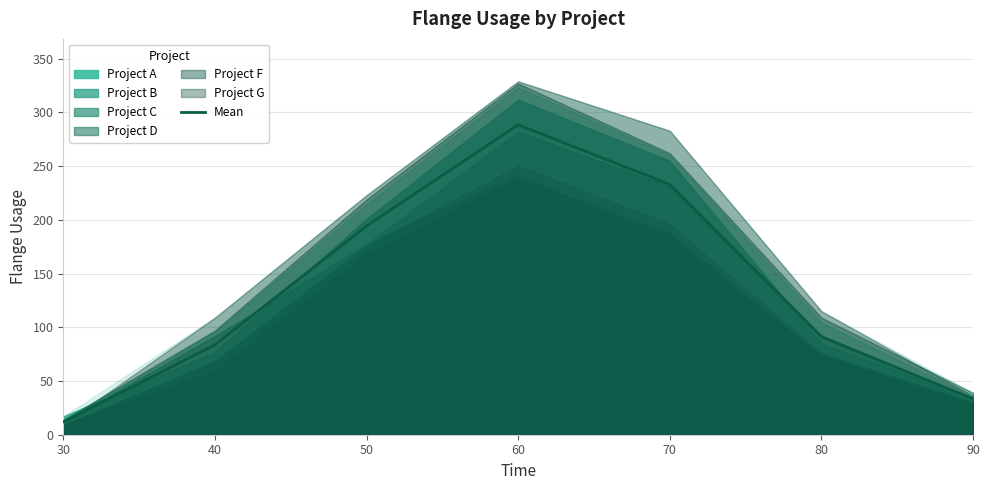

What is the change in value from 30 to 40?

+71.7